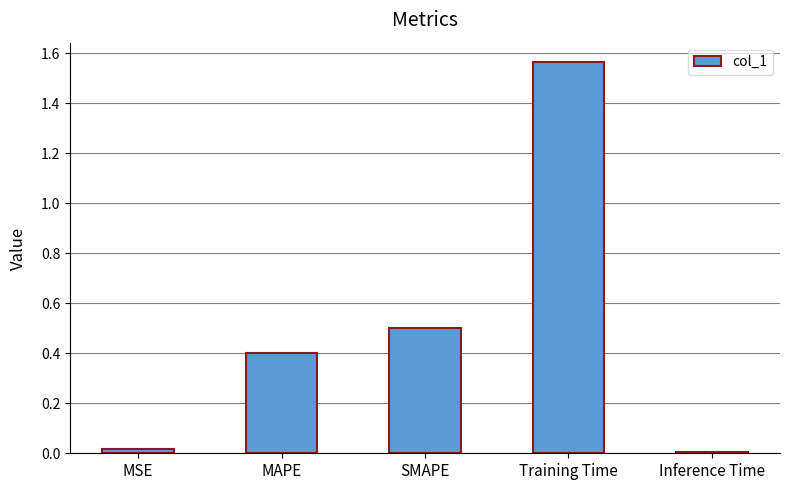

What is the change in value from MSE to Training Time?

+1.5